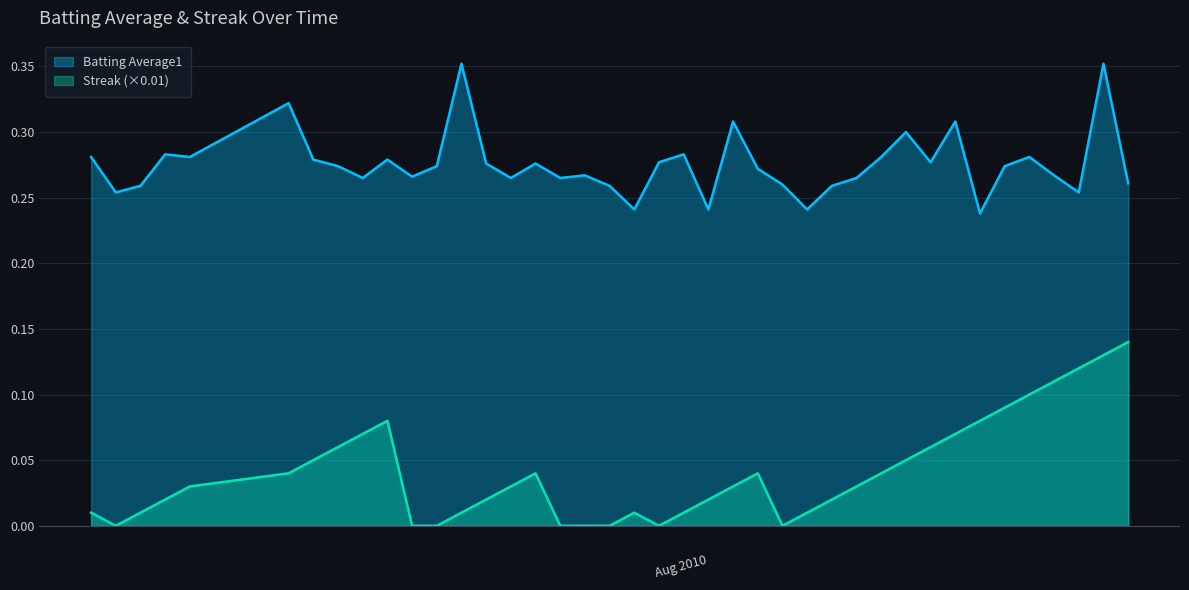

How many lines are shown in the chart?

2